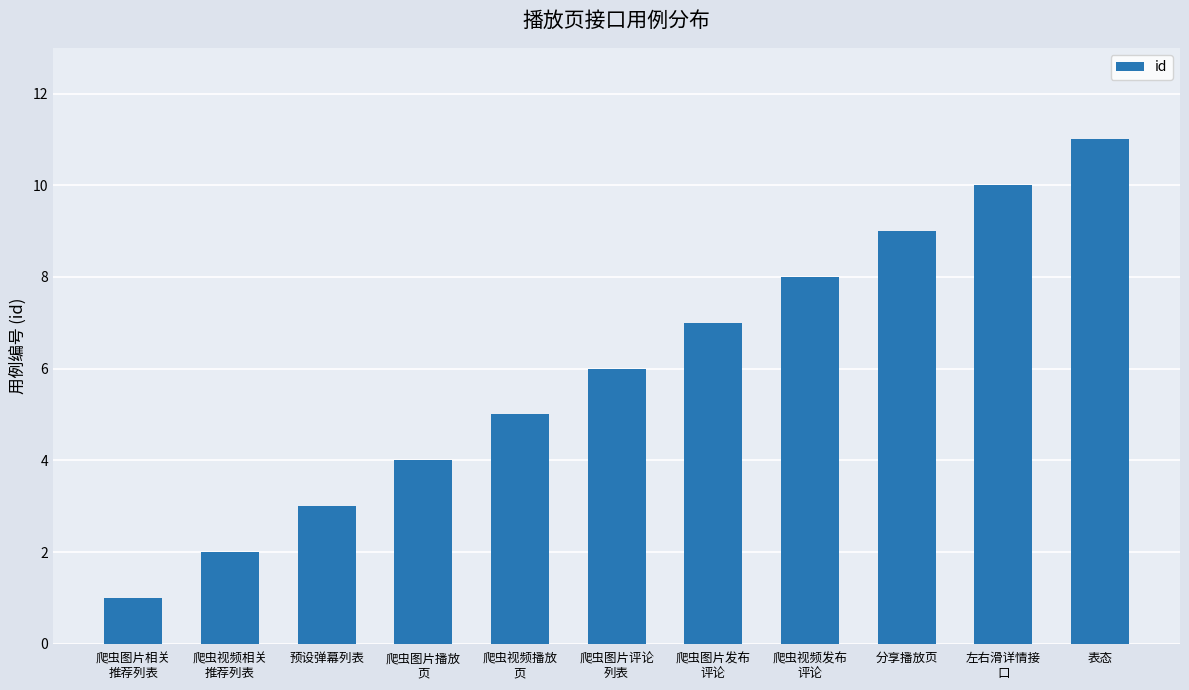

At which label is the value closest to 6?

爬虫图片评论
列表